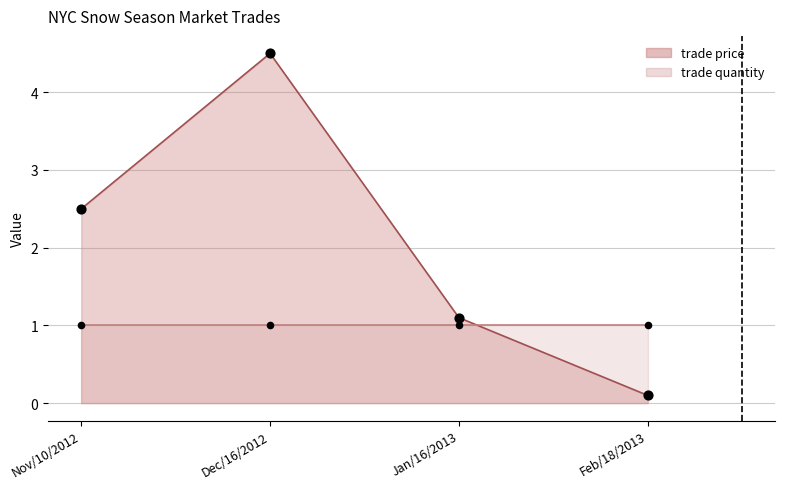

What is the change in value from Nov/10/2012 to Feb/18/2013?

-2.4